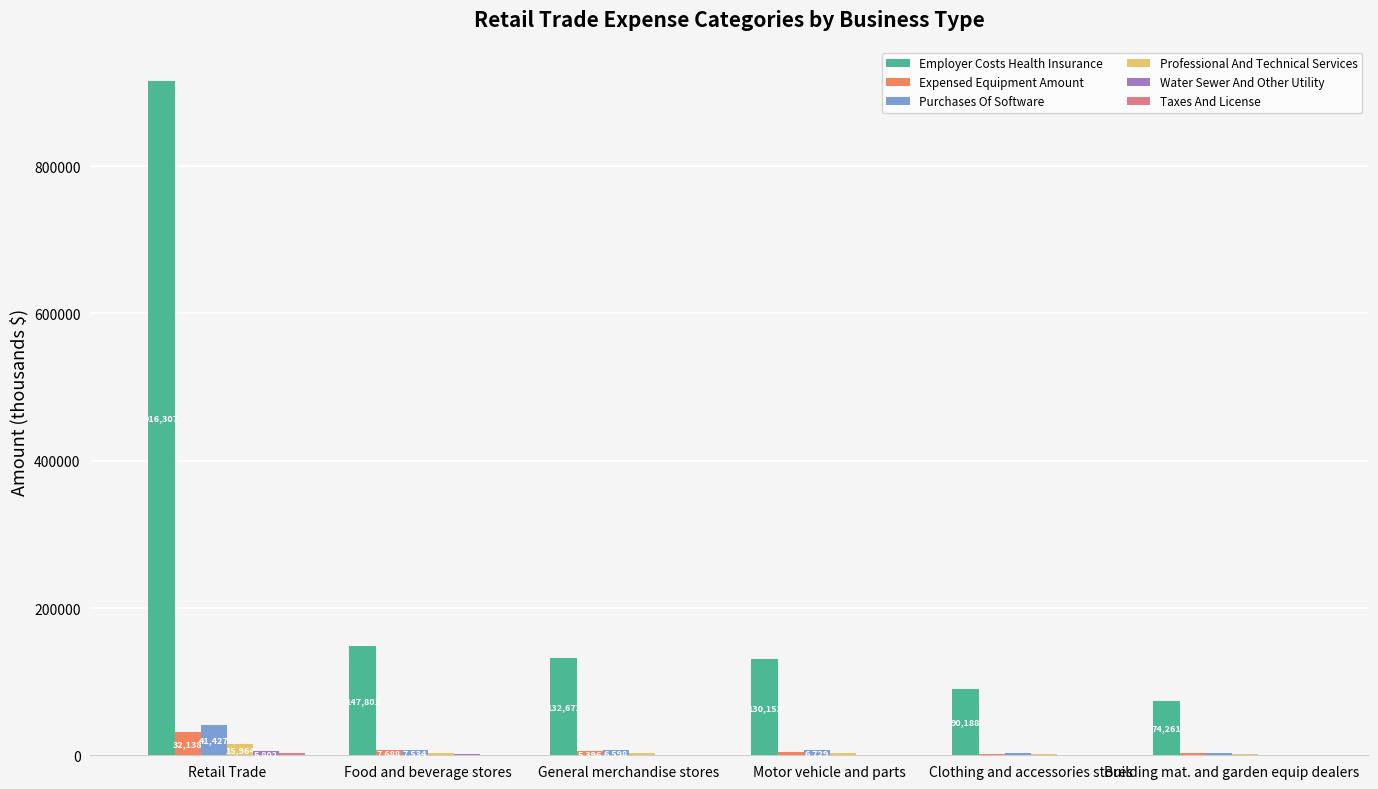

The value of Employer Costs Health Insurance at General merchandise stores is 132672. True or false?

True